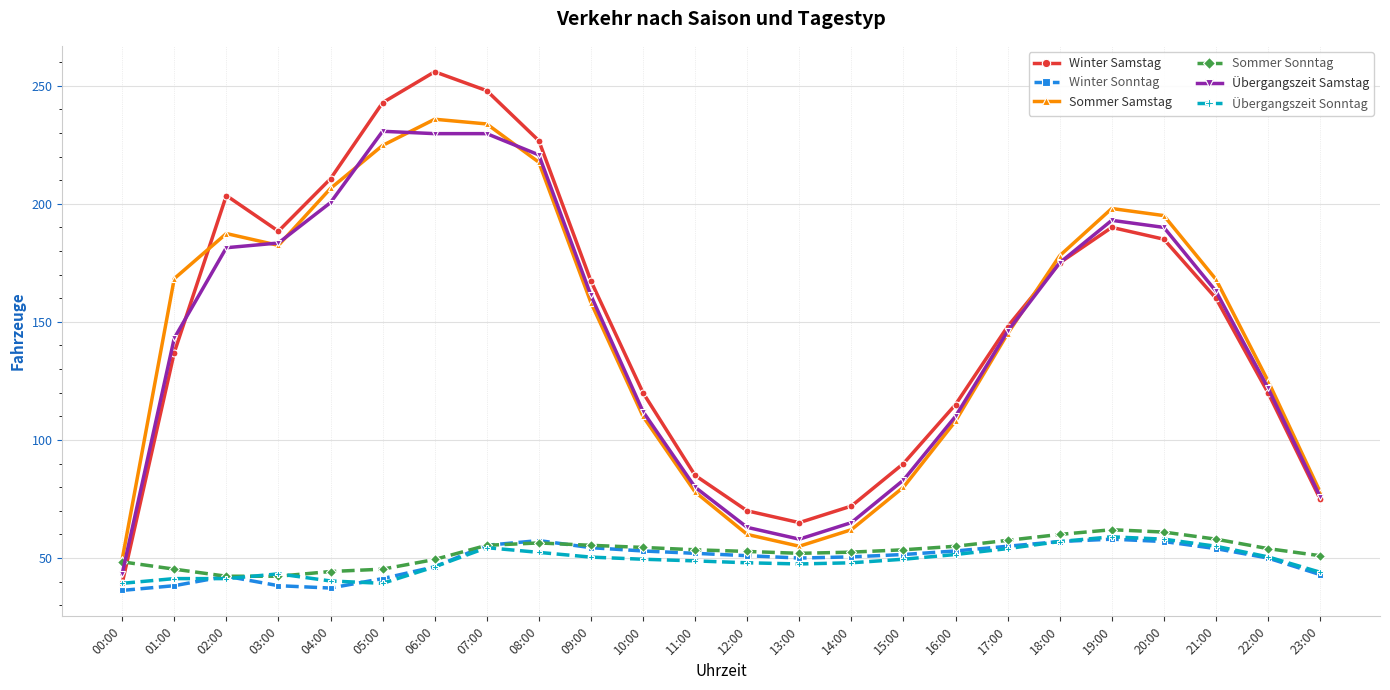

True or false: Winter Samstag has more than 0 points higher than both neighbors.

True